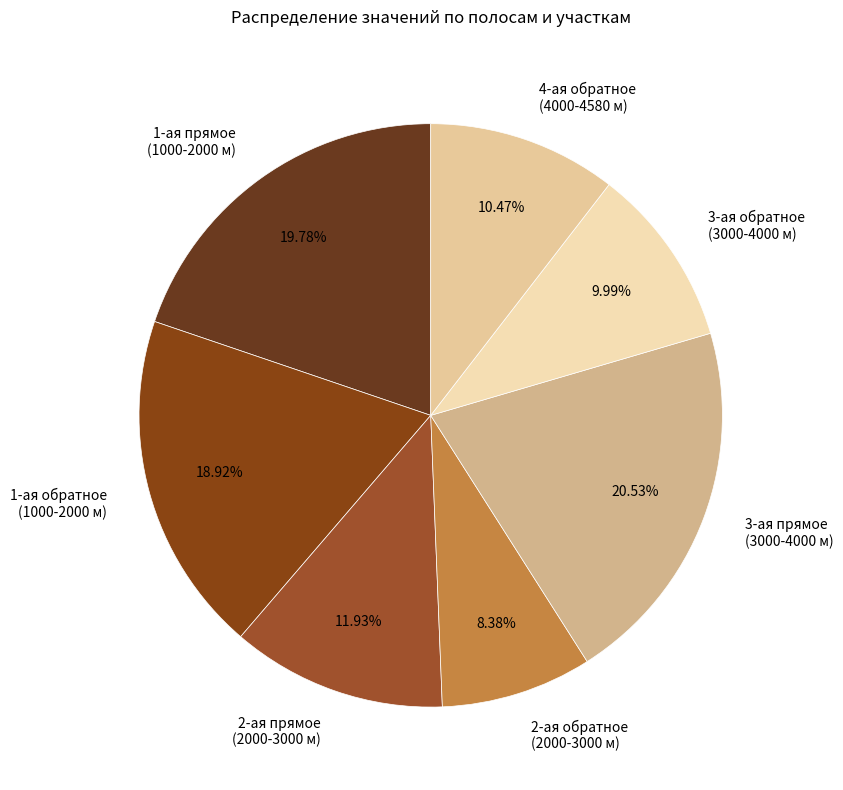

Does 2-ая обратное (2000-3000 м) account for over 50% of the chart?

No